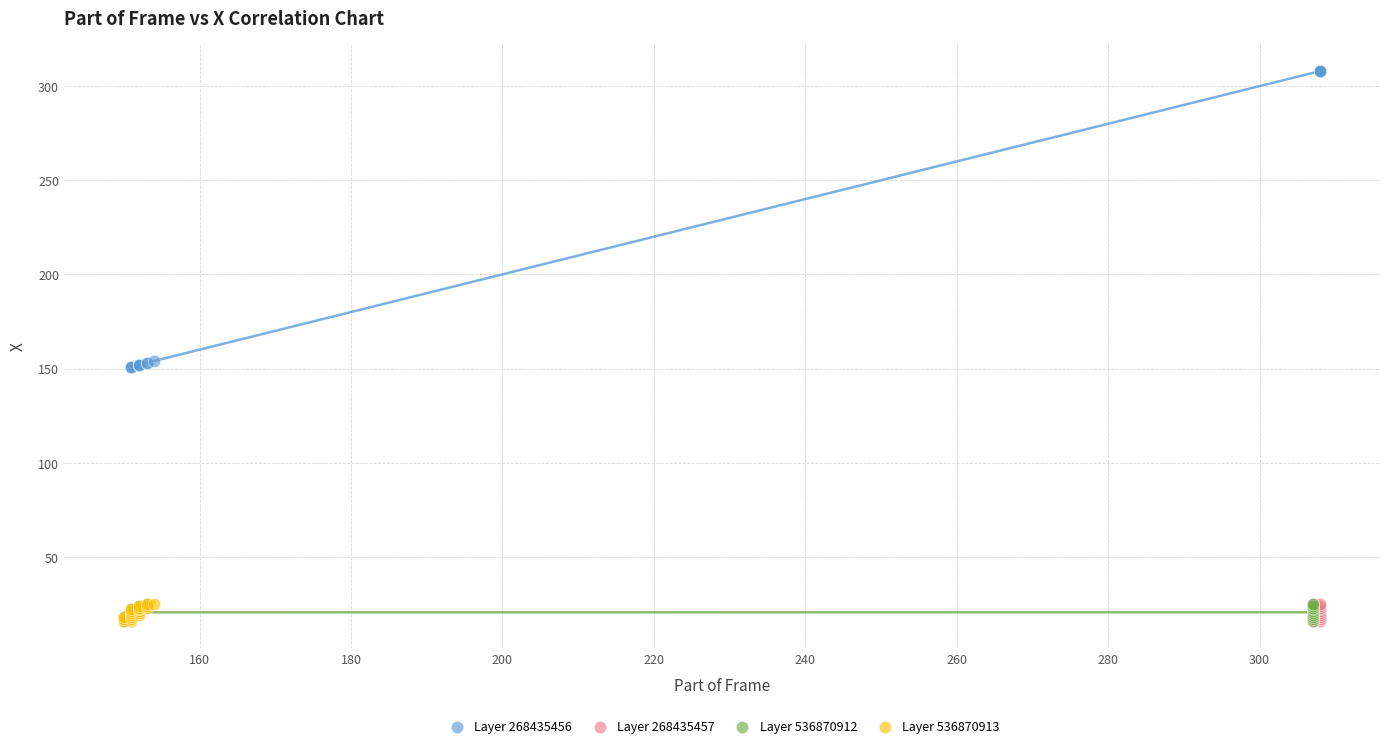

What are all the series names shown in the legend?

Layer 268435456, Layer 268435457, Layer 536870912, Layer 536870913